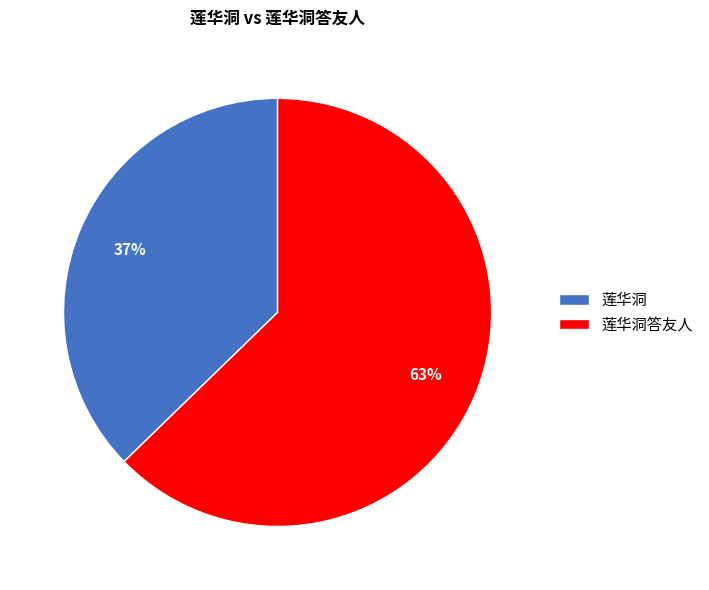

To the nearest percent, what is the combined percentage of 莲华洞答友人 and 莲华洞?

100%